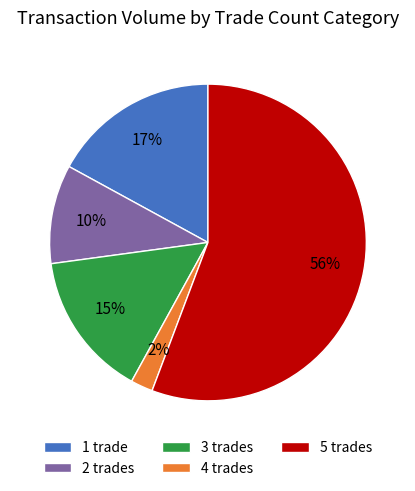

True or false: 1 trade accounts for 27% of the total.

False